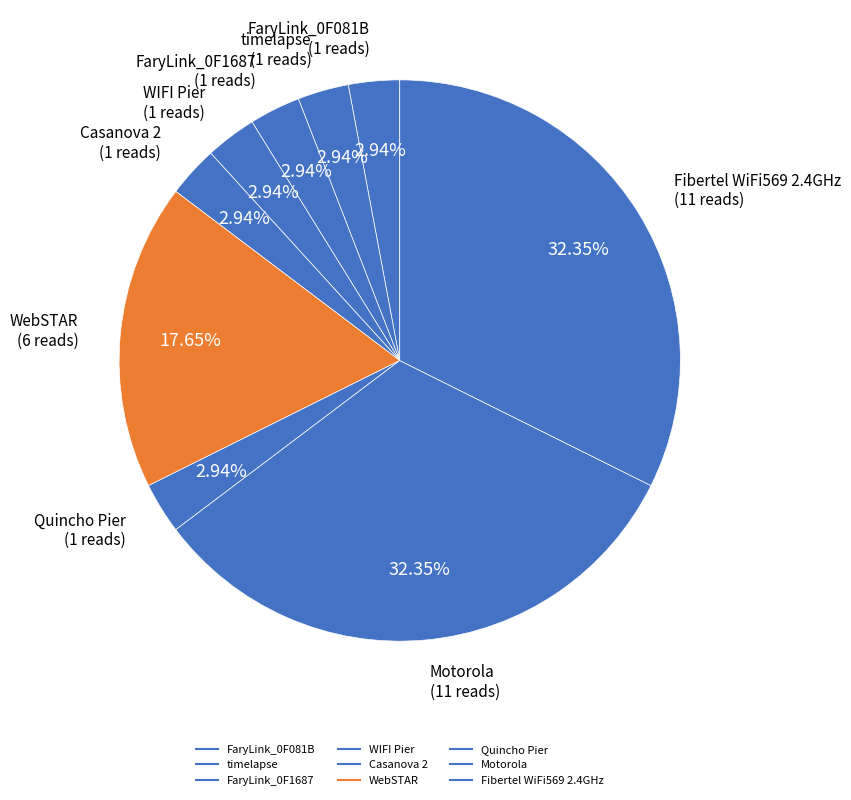

Which slice is the largest?

Motorola